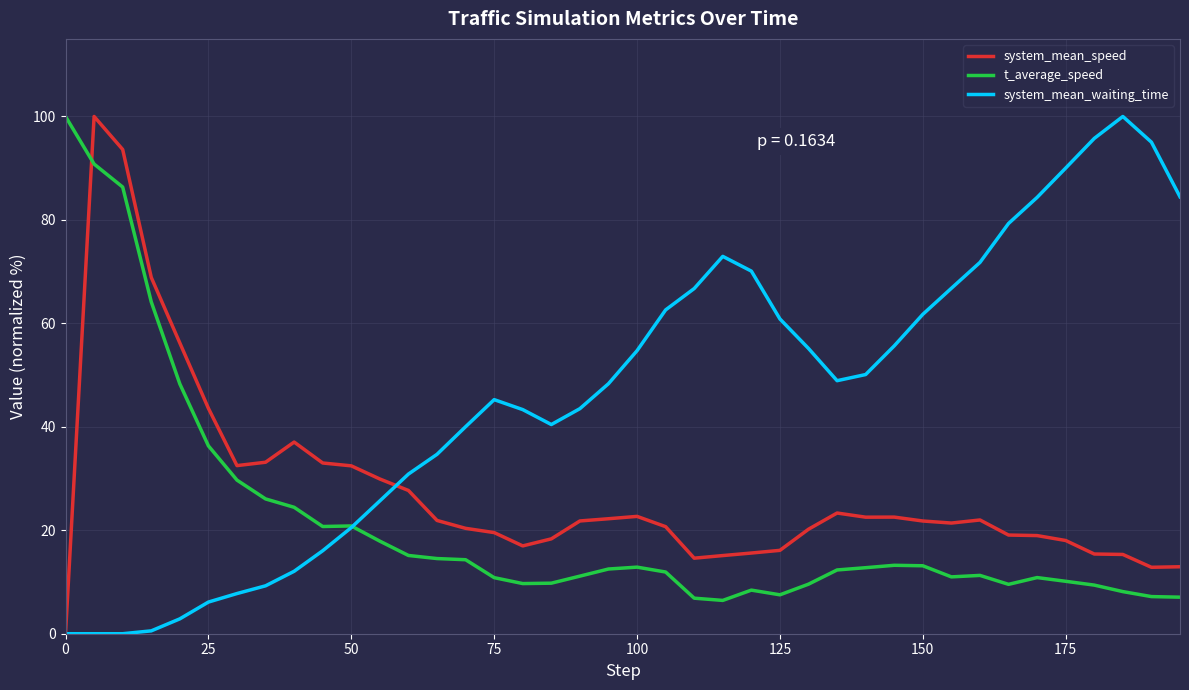

How many times do t_average_speed and system_mean_speed cross each other?

1